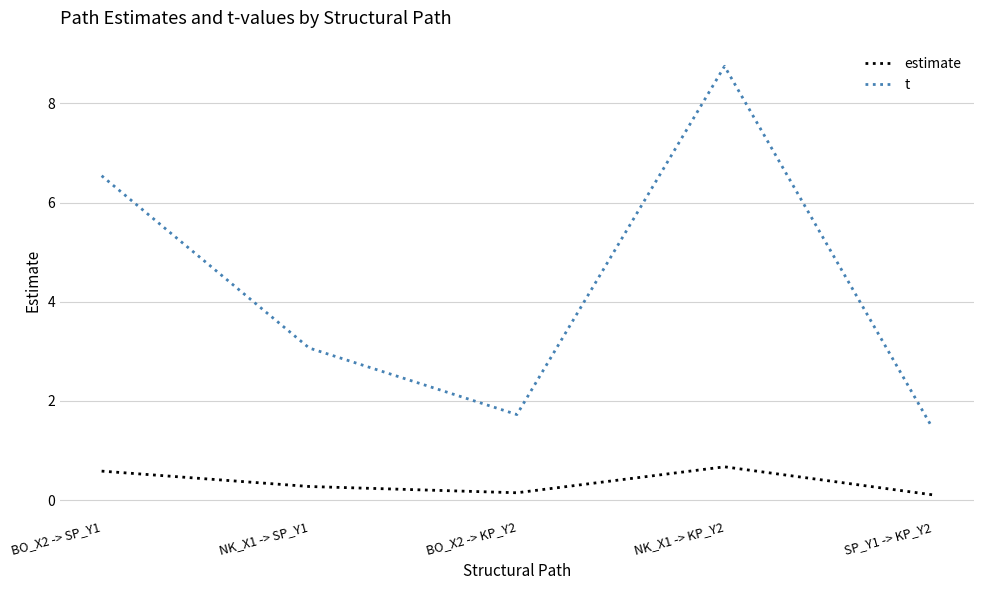

Reading right to left, transcribe all the data shown in this chart.

estimate: 0.1	0.7	0.1	0.3	0.6
t: 1.5	8.8	1.7	3.1	6.5